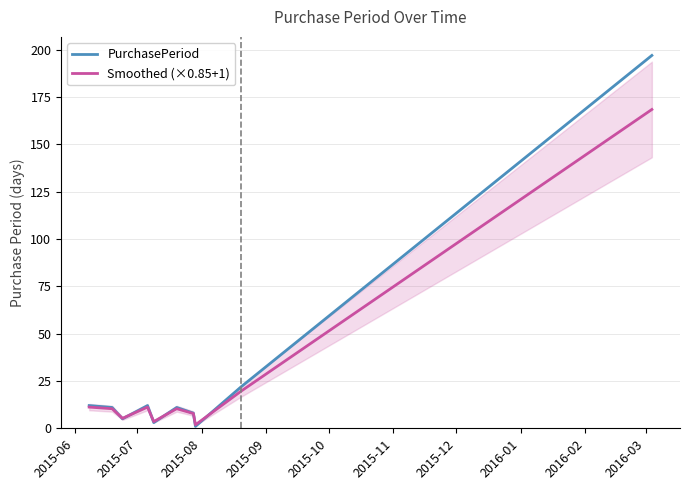

How many intersections are there between PurchasePeriod and Smoothed (×0.85+1)?

6